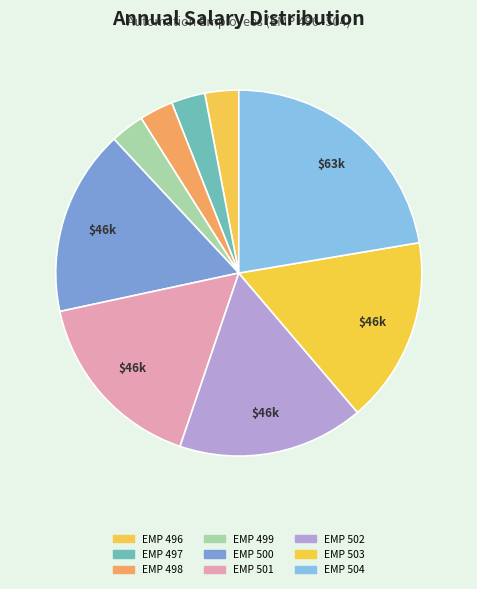

To the nearest percent, what percentage of the pie is EMP 504?

22%